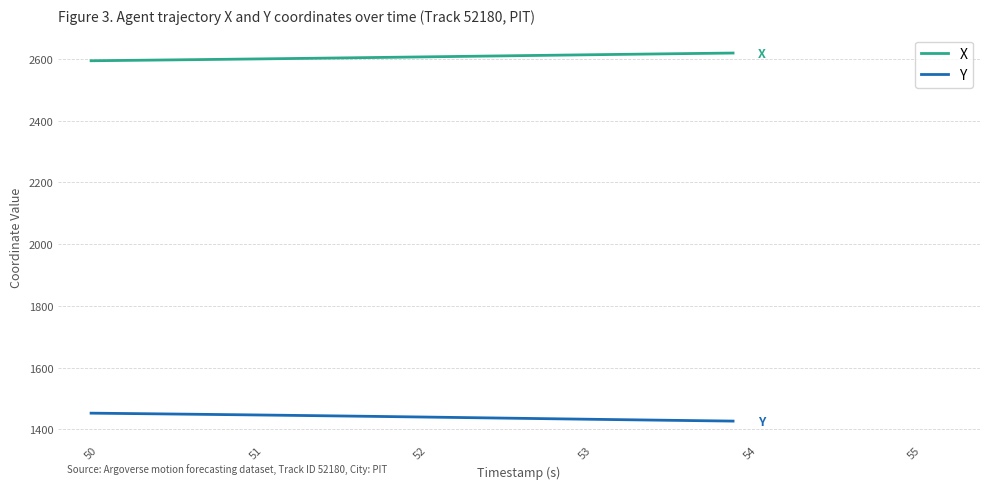

How many distinct data groups are displayed?

2